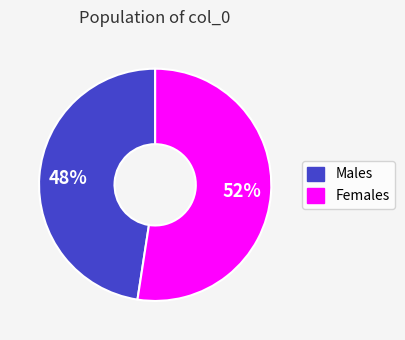

To the nearest percent, what is the average slice percentage?

50%